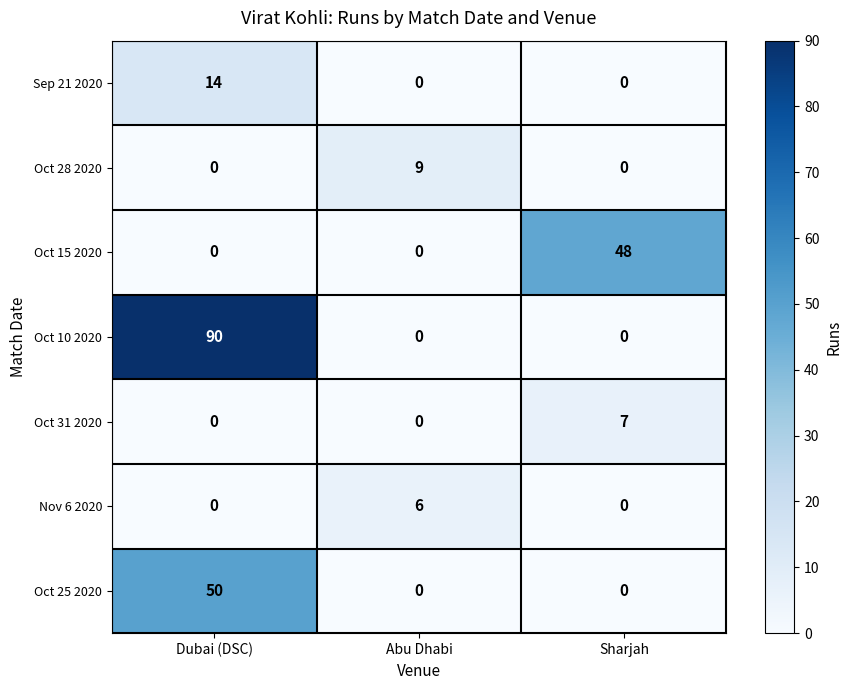

The value of Oct 25 2020 at Sharjah is 34. True or false?

False